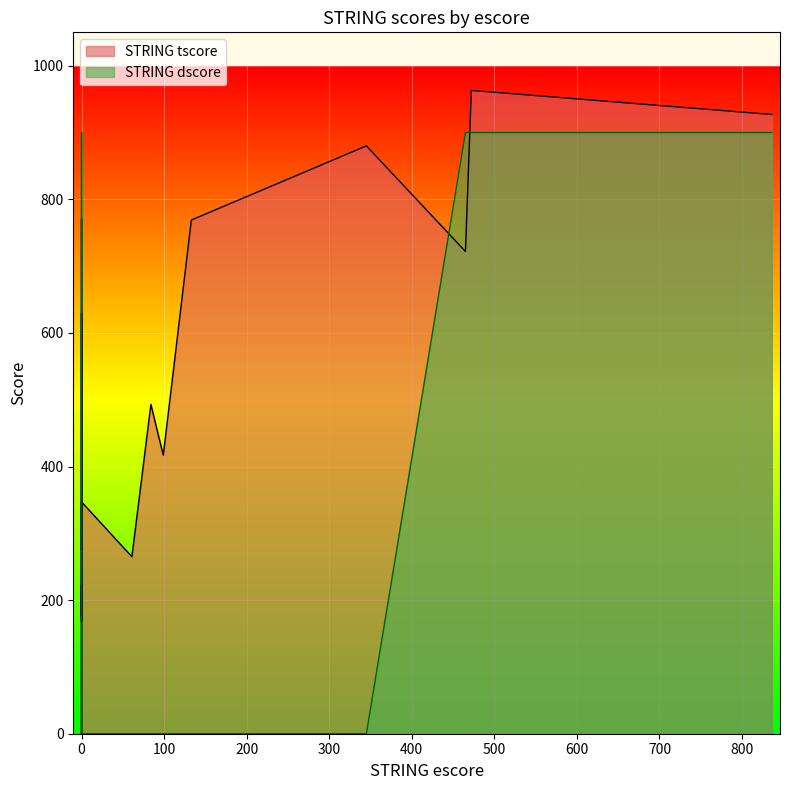

The value of STRING dscore at 0 is -362. True or false?

False